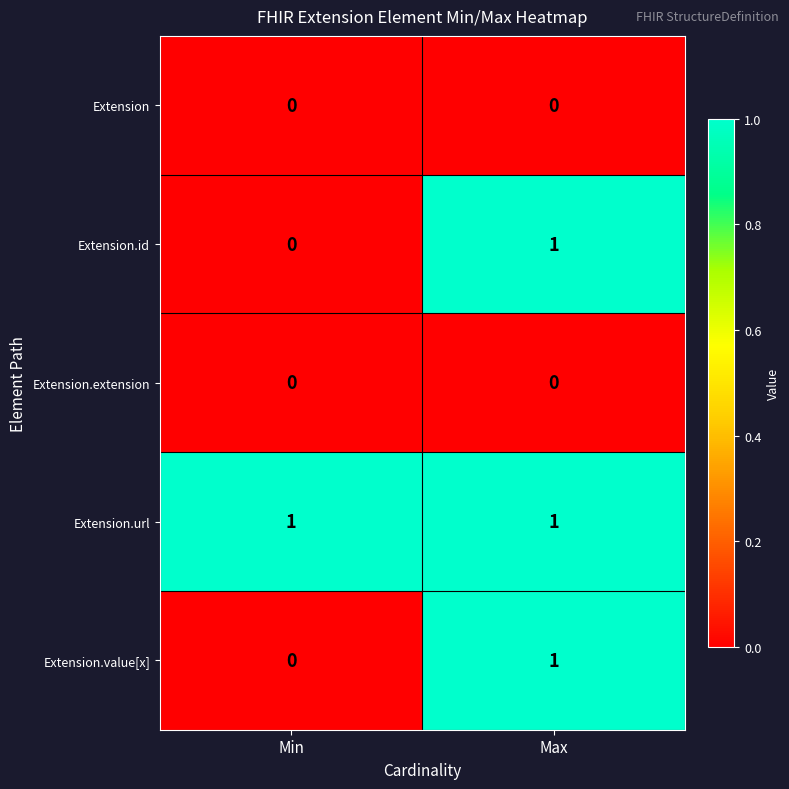

What is the greatest value displayed?

1